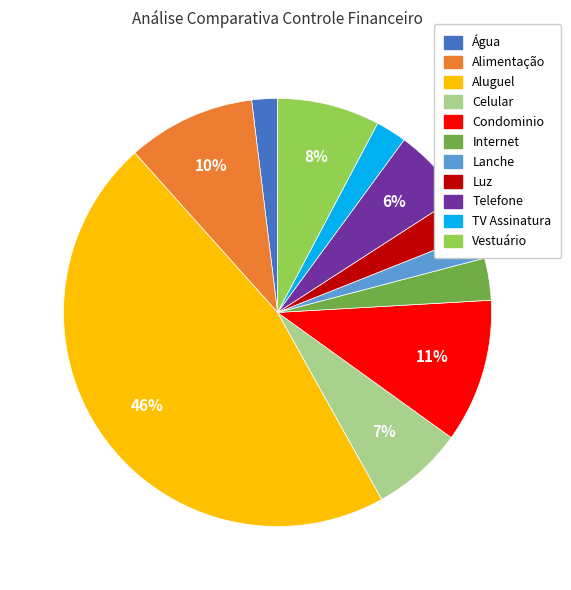

What is the largest slice in the pie chart?

Aluguel